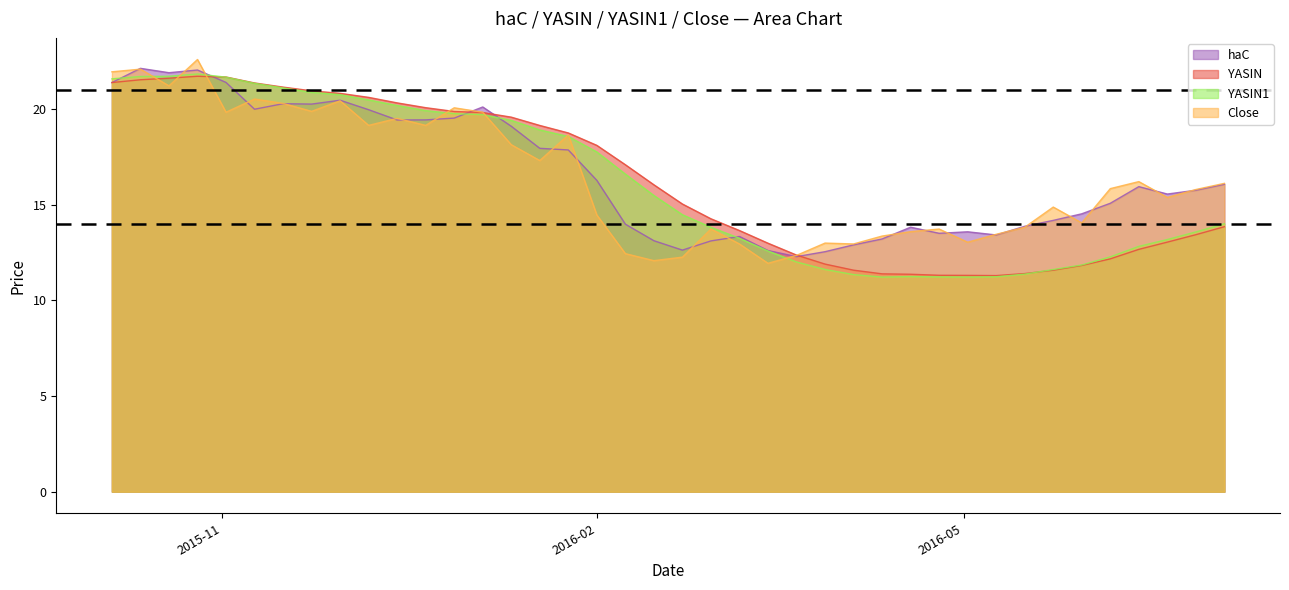

What is the smallest value displayed?

11.2